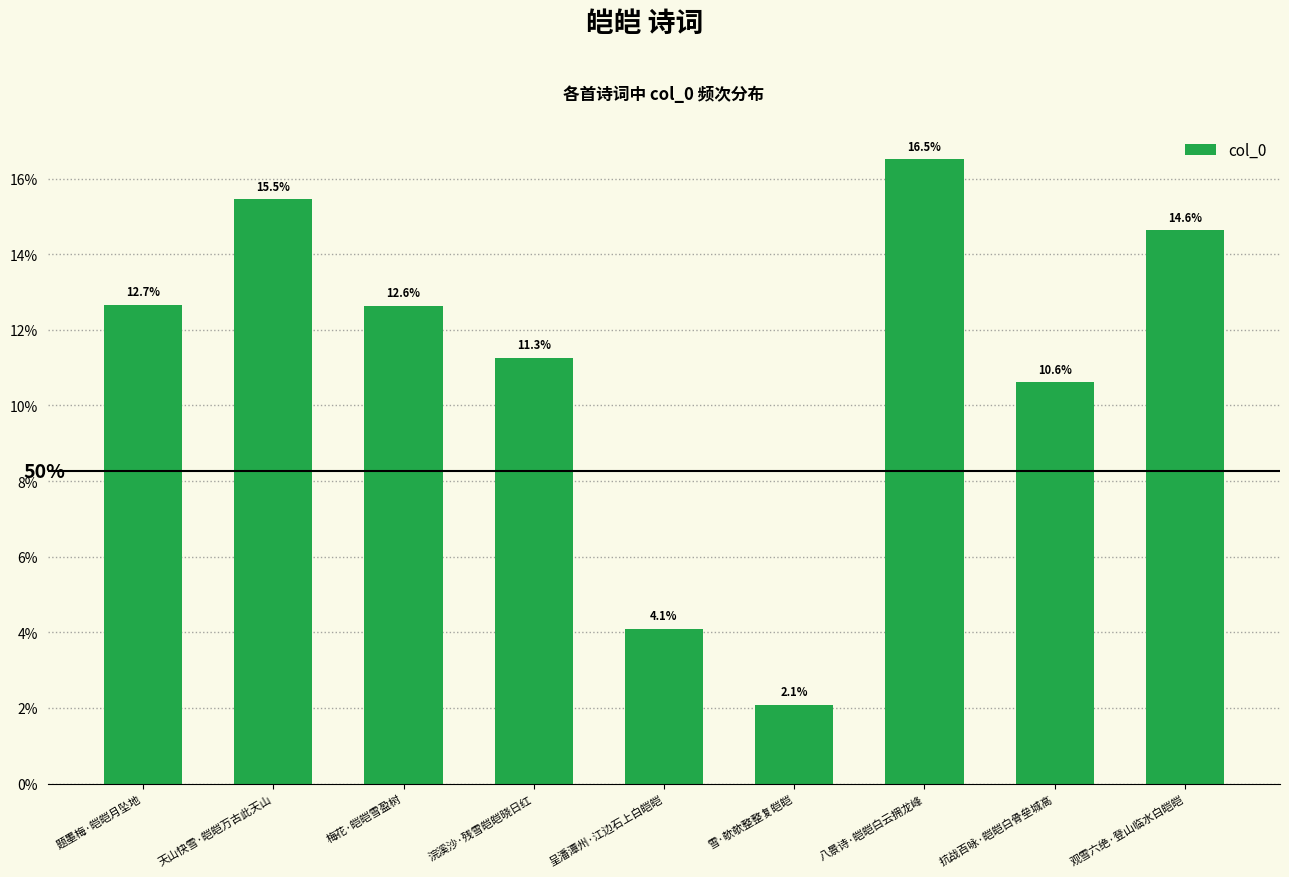

List the labels in order of value, smallest first.

雪·欹欹整整复皑皑, 呈潘潭州·江边石上白皑皑, 抗战百咏·皑皑白骨垒城高, 浣溪沙·残雪皑皑晓日红, 梅花·皑皑雪盈树, 题墨梅·皑皑月坠地, 观雪六绝·登山临水白皑皑, 天山快雪·皑皑万古此天山, 八景诗·皑皑白云拥龙峰